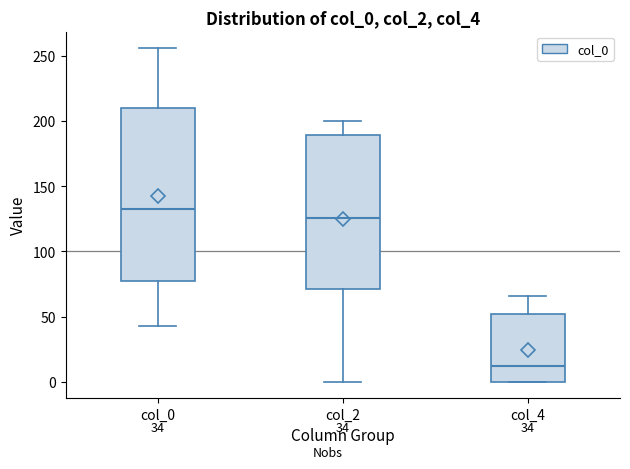

Which box's median line is the highest?

col_0